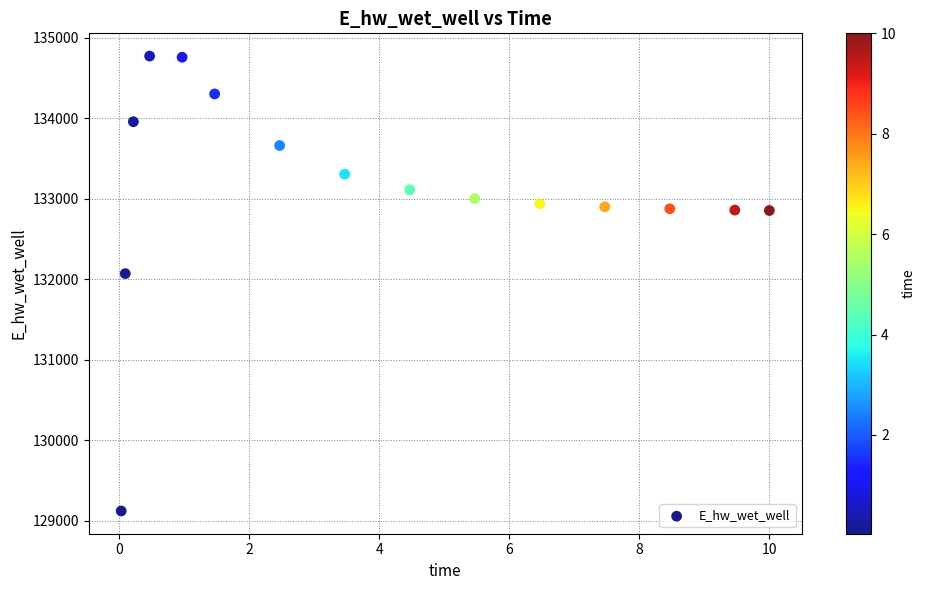

What is the range of Y values (max minus min)?

5647.9